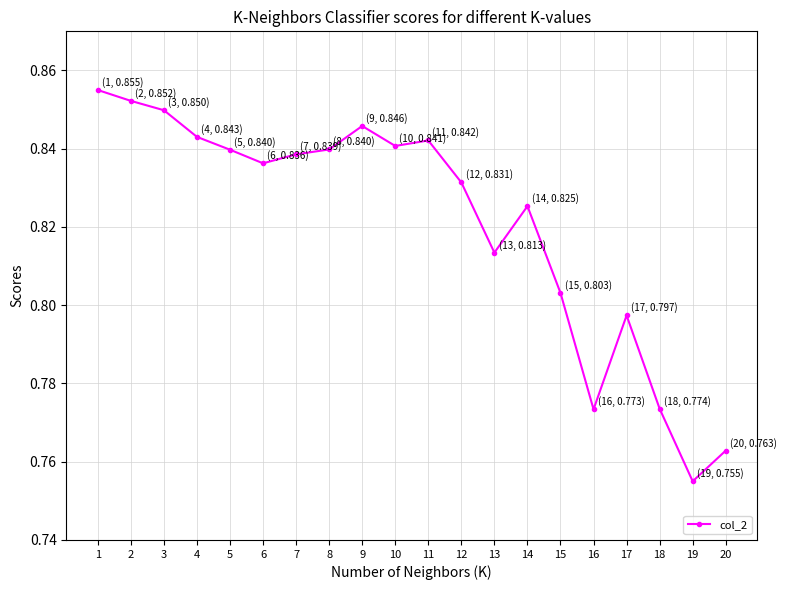

True or false: the data has more than 1 interior local peaks.

True